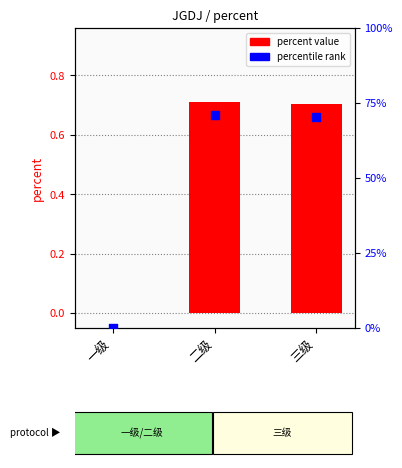

At which category is the sum across all series the highest?

二级